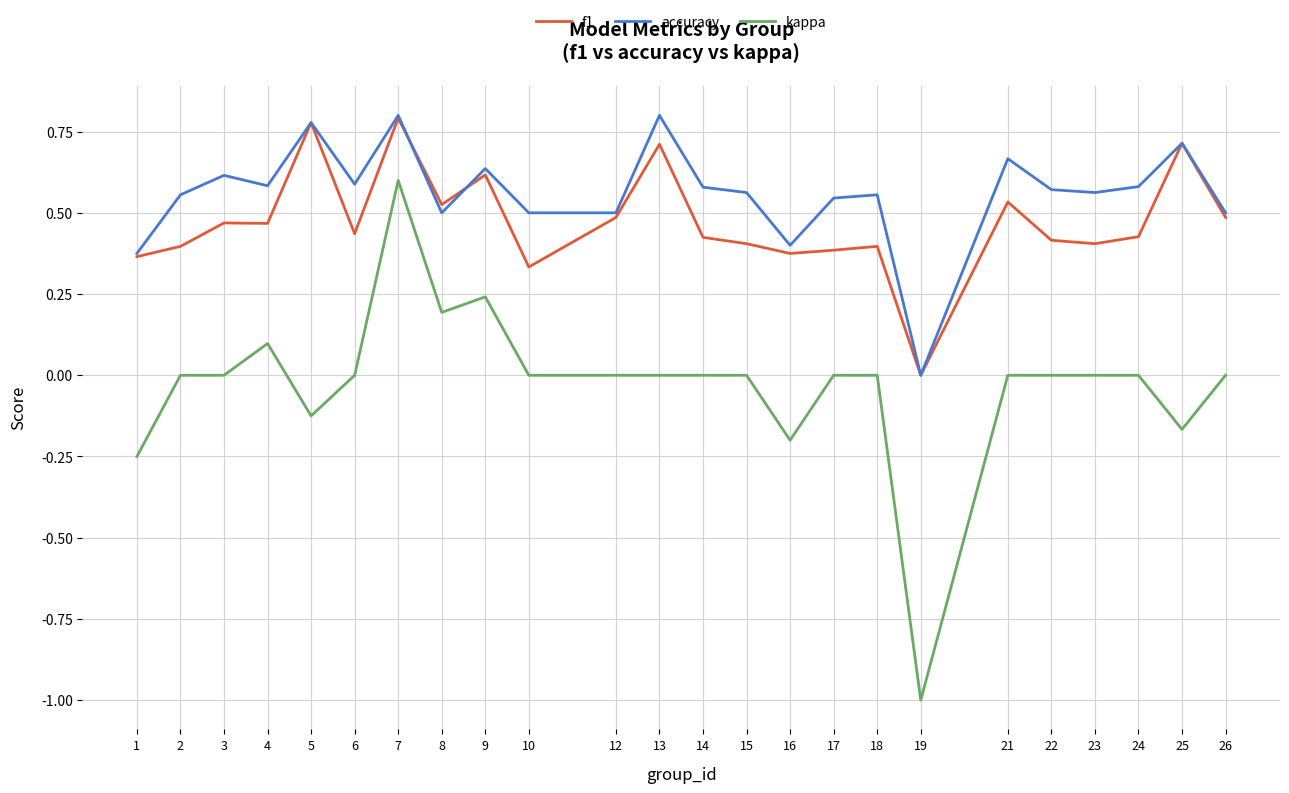

List the series in order of their overall mean, highest first.

accuracy, f1, kappa